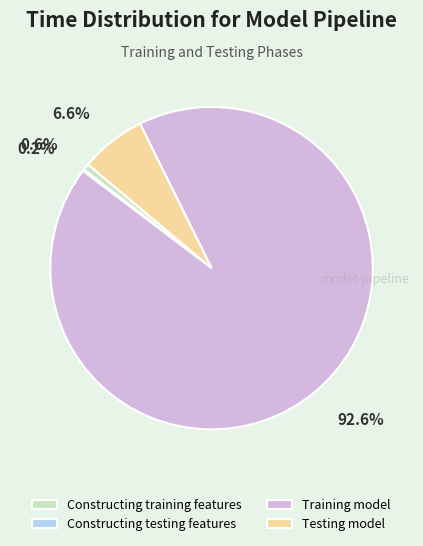

What percentage is the Testing model slice, to the nearest percent?

7%